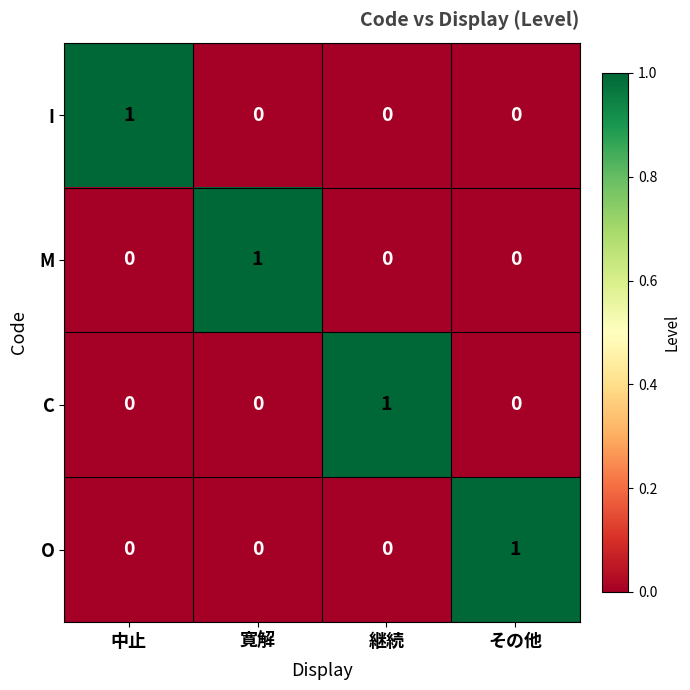

How many O values are between 0 and 1?

4